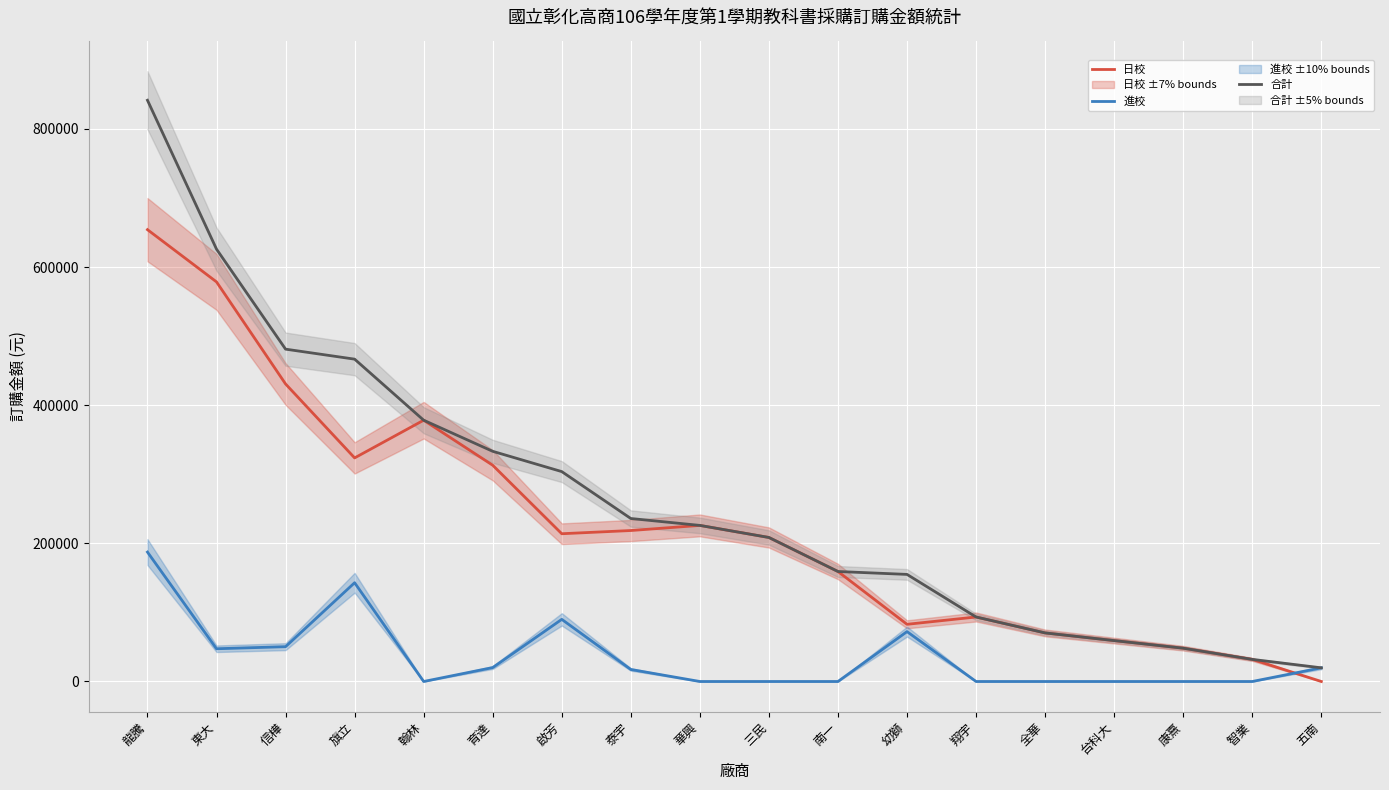

Is it true that 合計 equals 481120 at 信樺?

True